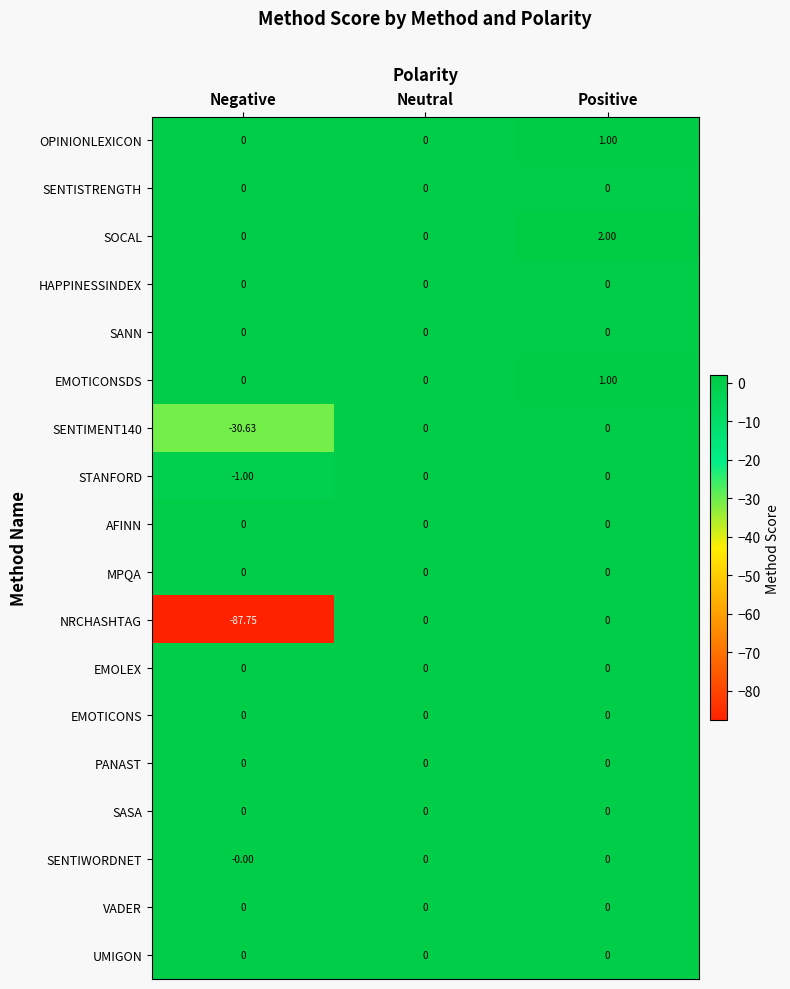

Which series has the largest range (max minus min)?

NRCHASHTAG